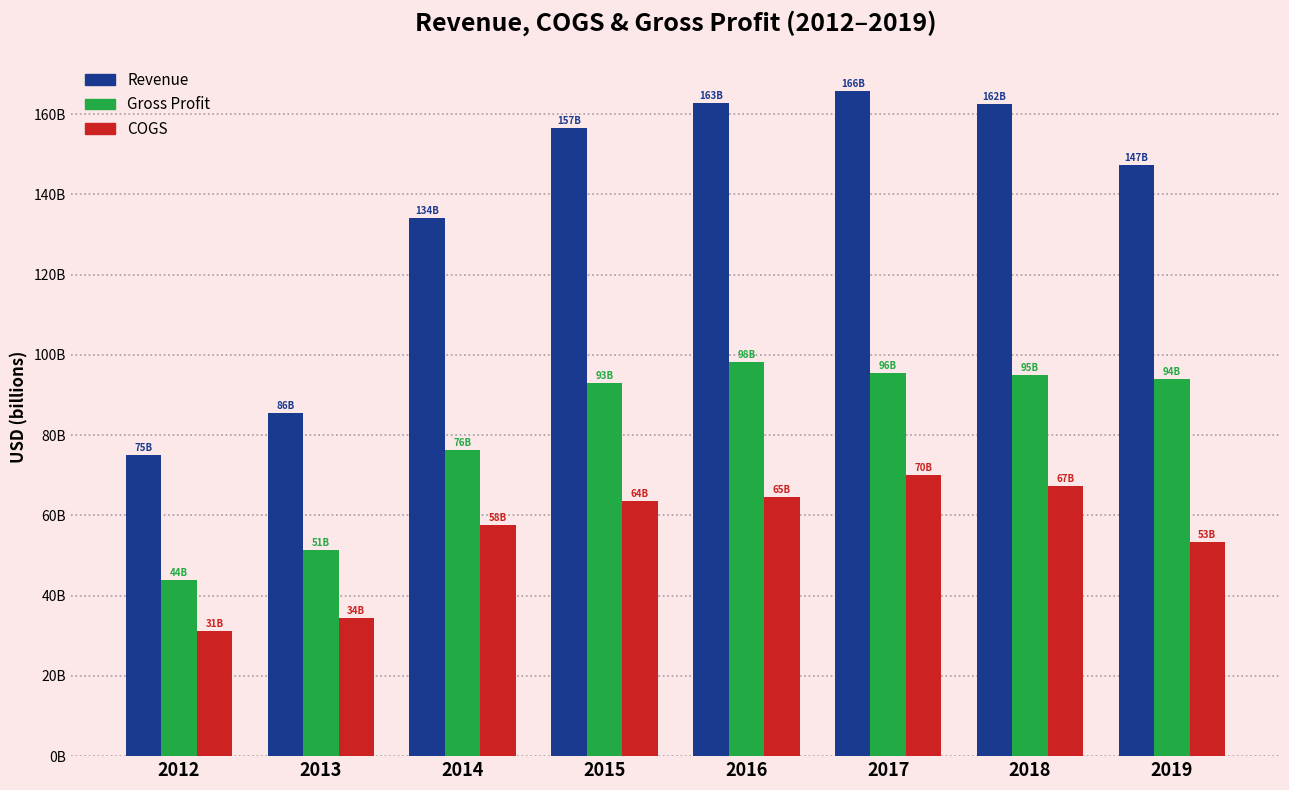

Does the chart contain stacked bars?

No